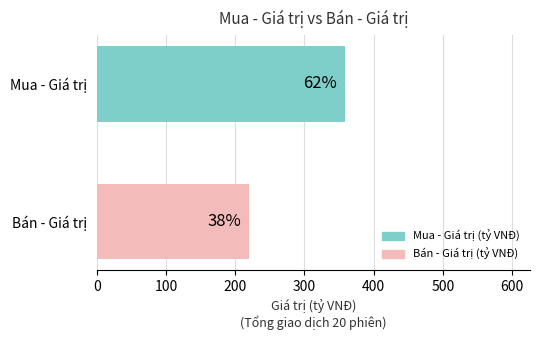

How many bars are there in total?

2